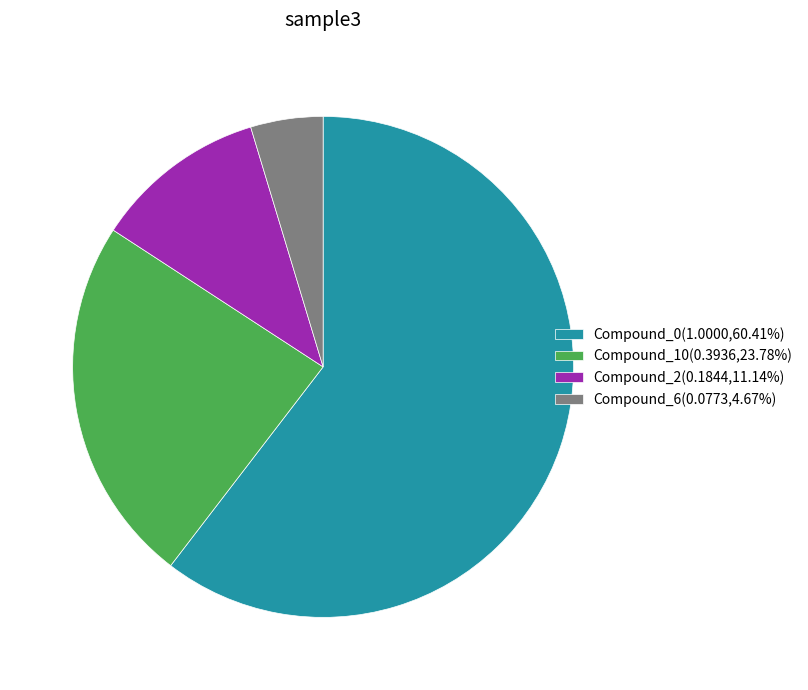

Is the sum of Compound_2 and Compound_0 greater than half?

Yes